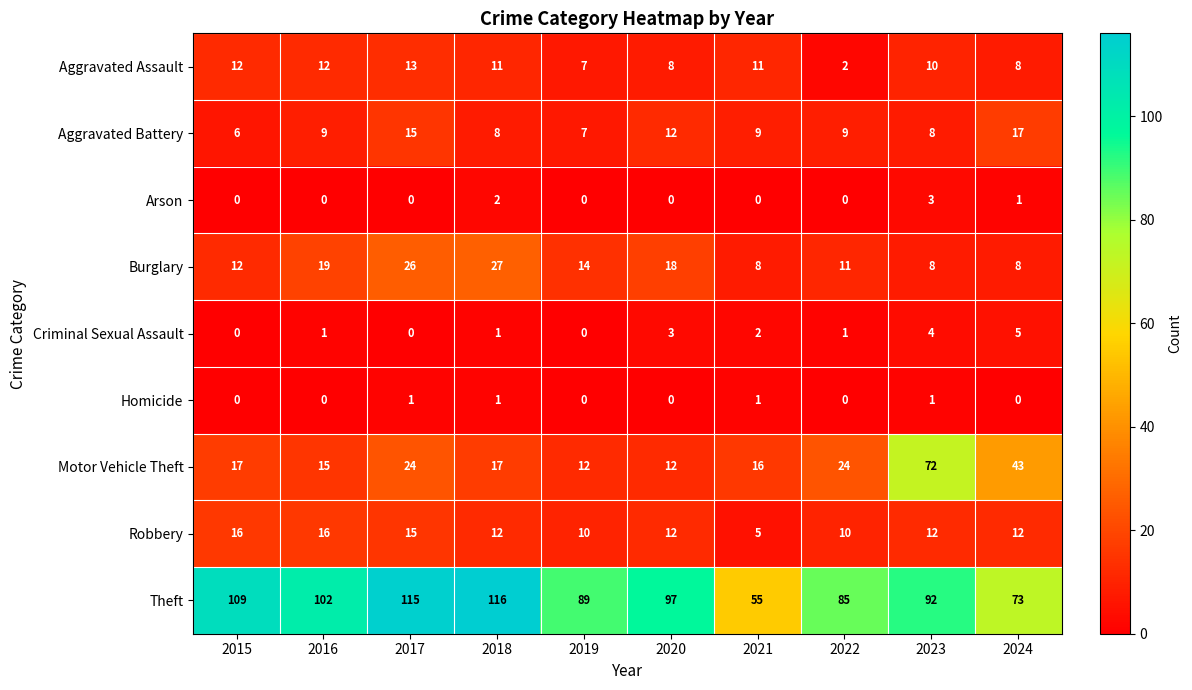

Which series has the largest range (max minus min)?

Theft